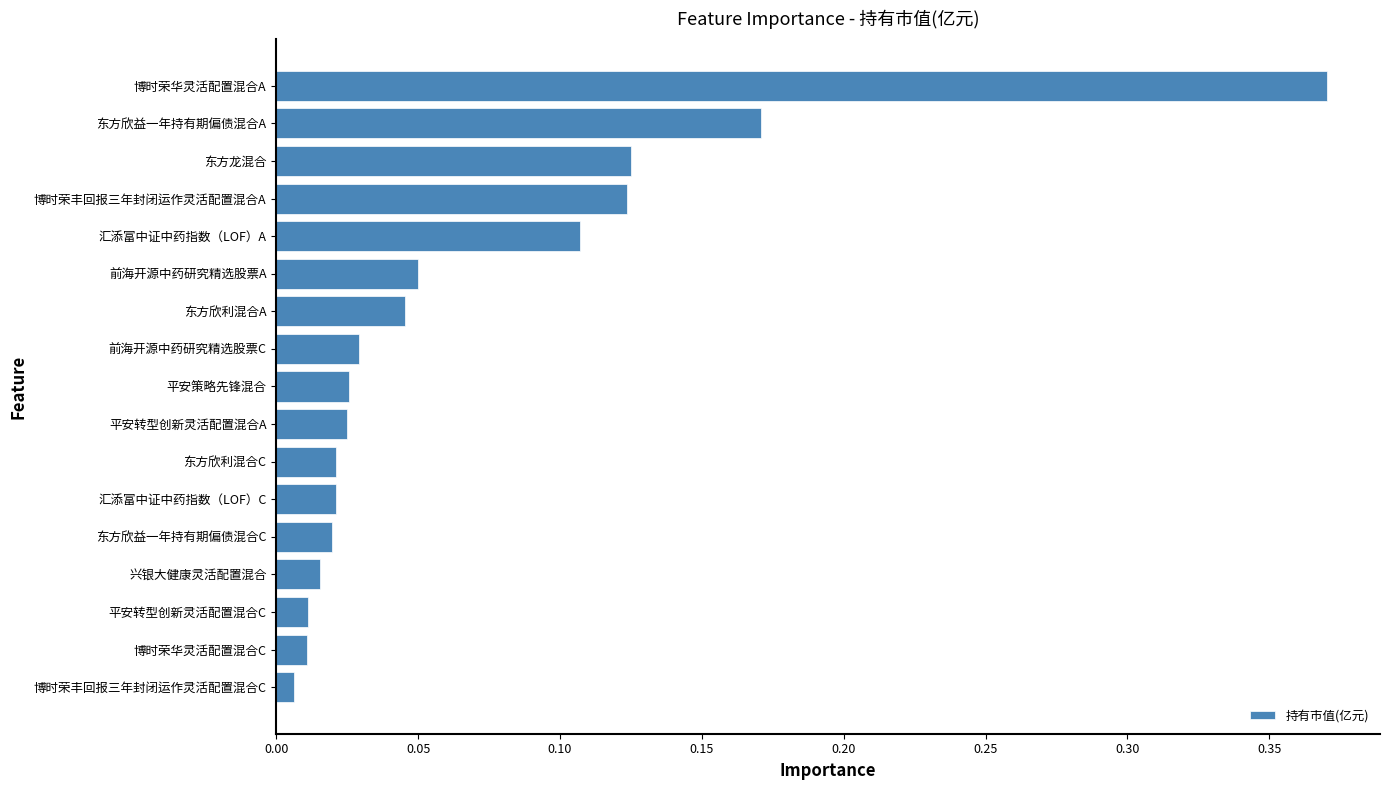

Which label corresponds to the largest value in the chart?

博时荣华灵活配置混合A